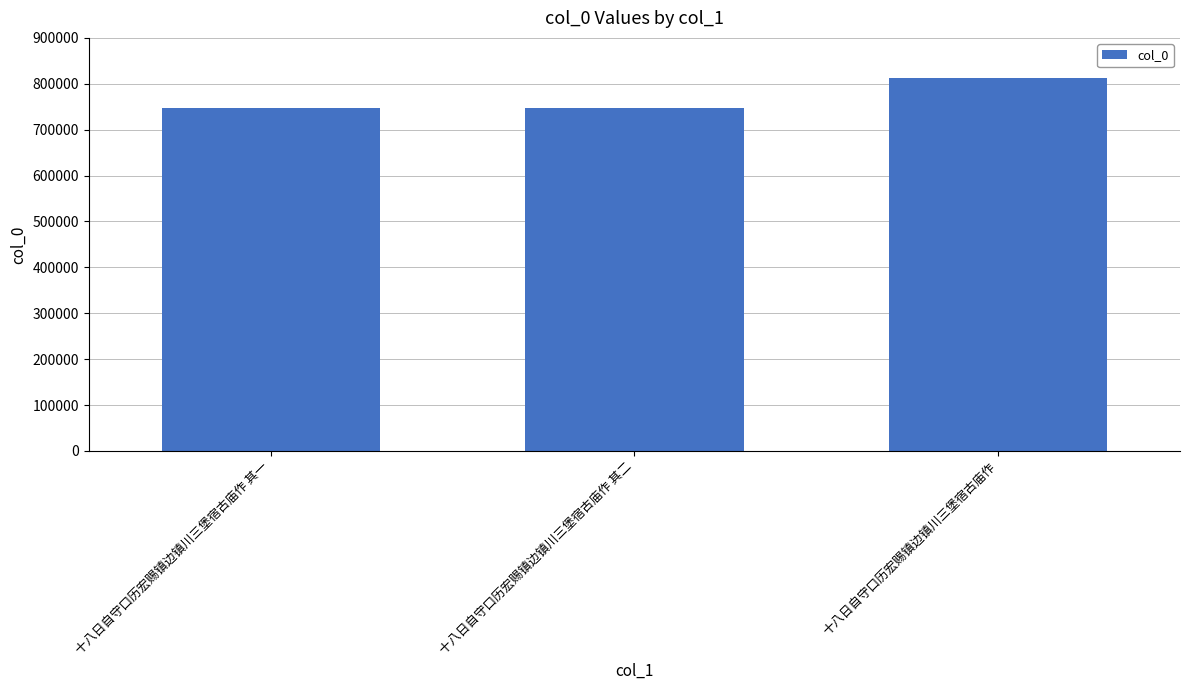

What is the change in value from 十八日自守口历宏赐镇边镇川三堡宿古庙作 其一 to 十八日自守口历宏赐镇边镇川三堡宿古庙作 其二?

+1